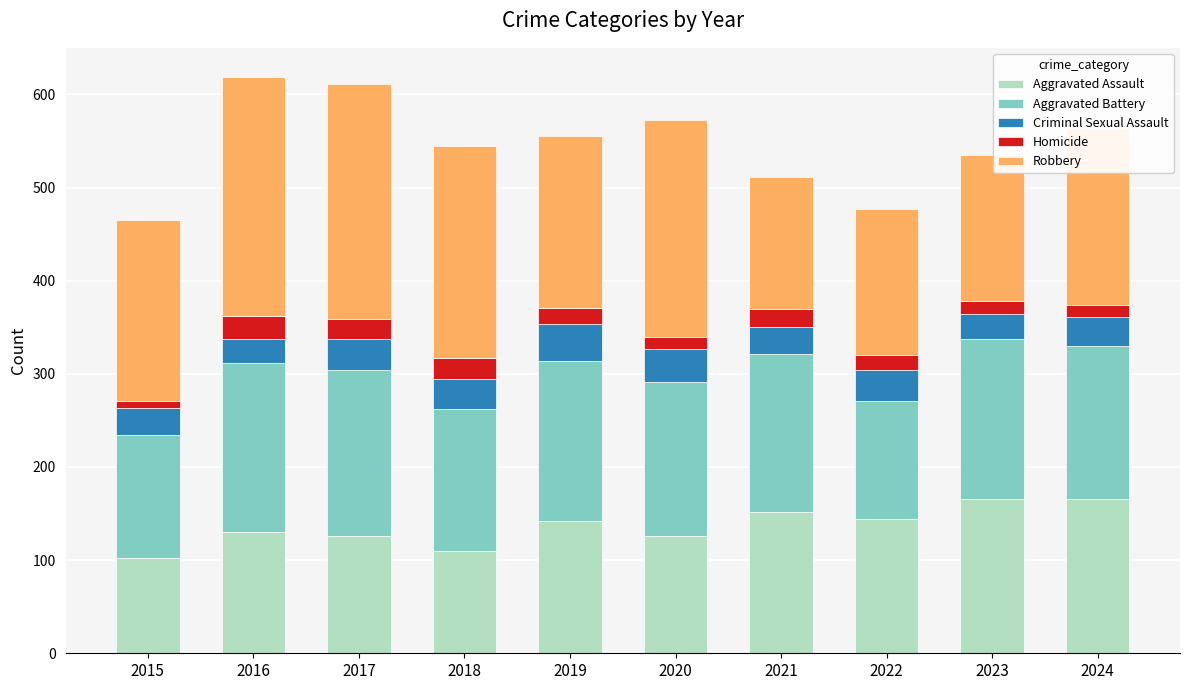

What is the total value across all series at 2023?

535